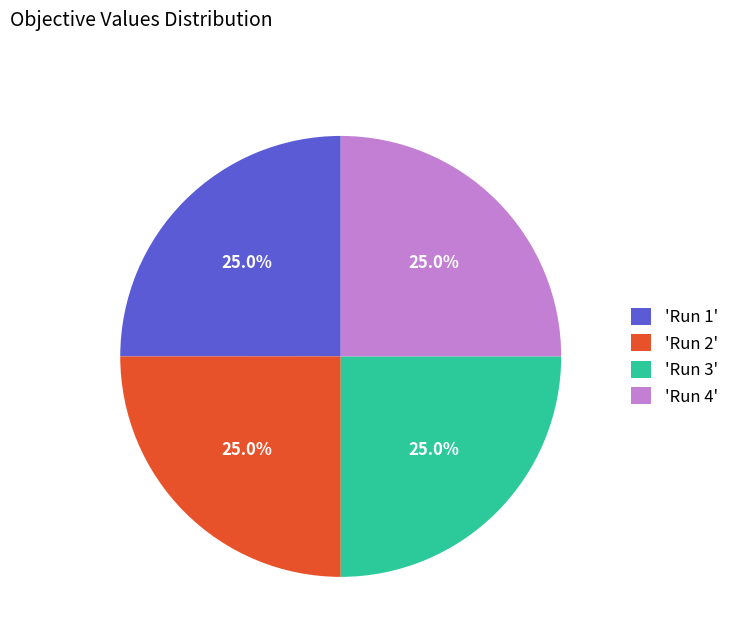

What is the total percentage of 'Run 4' and 'Run 1'?

50.0%